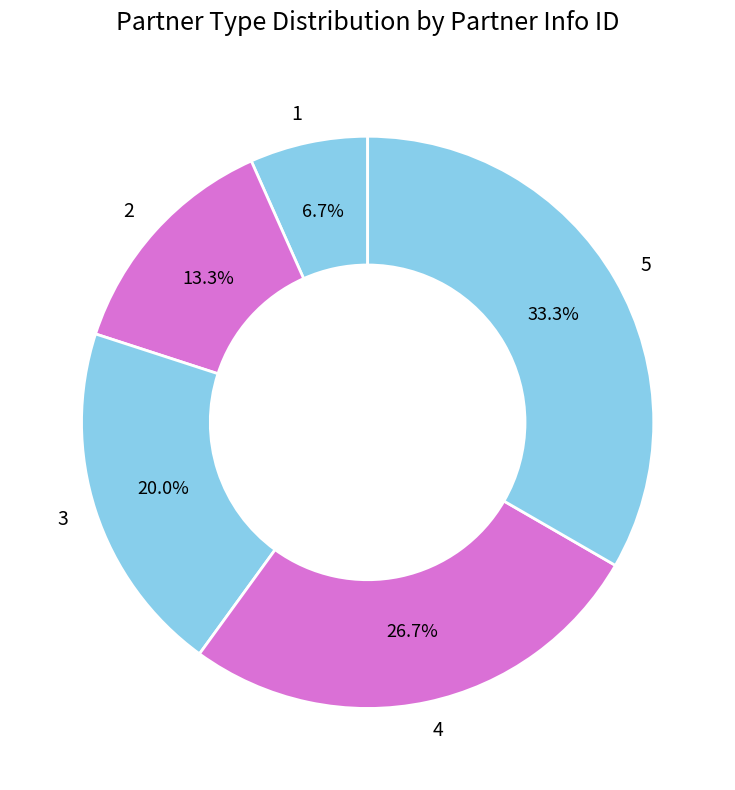

Combined, do 3 and 1 account for over 50%?

No